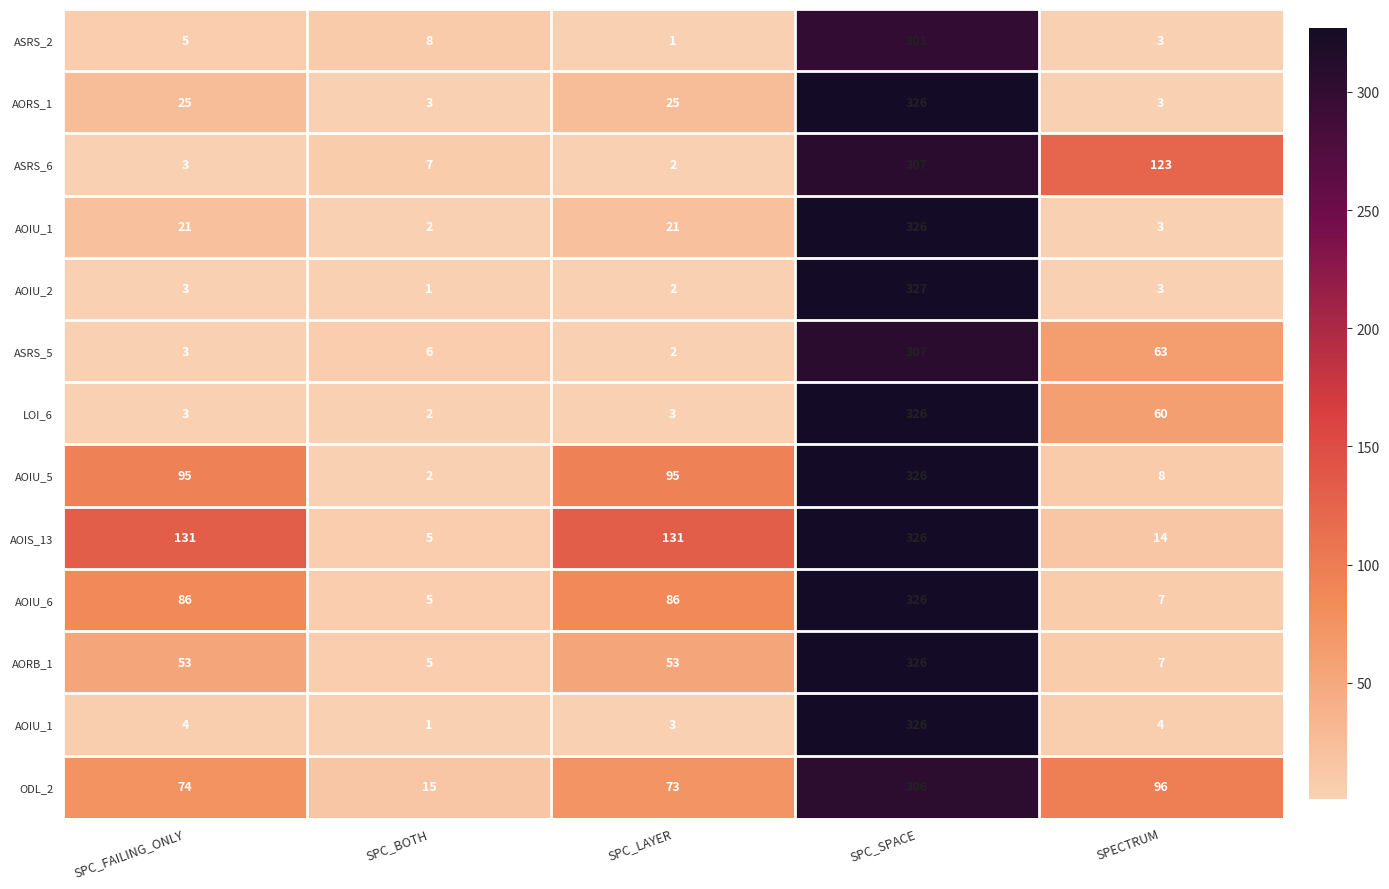

How many distinct data groups are displayed?

13